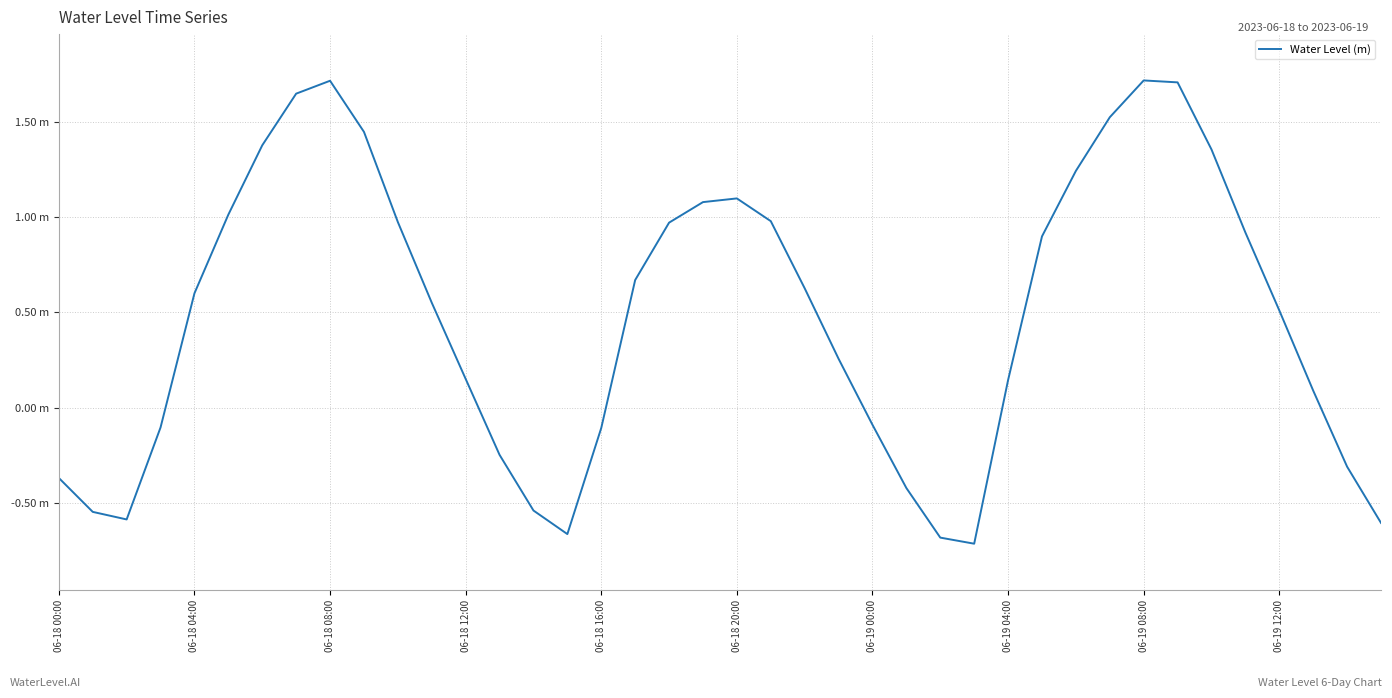

Is this an area chart (filled region under the line)?

No